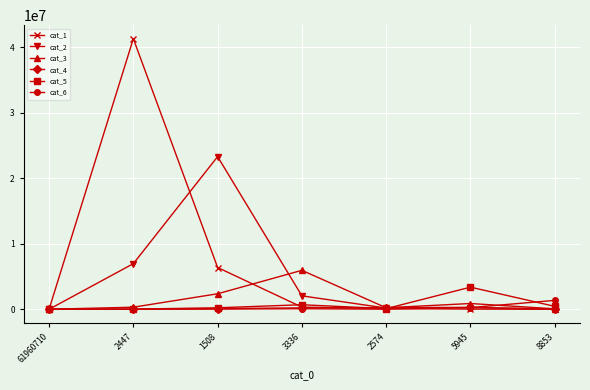

What position from the right is 5945?

2